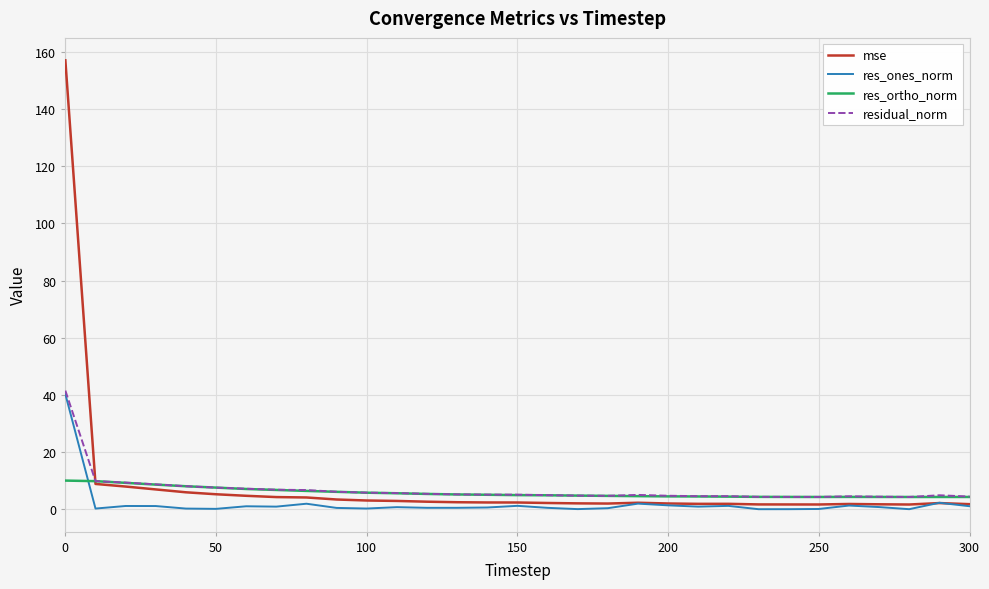

Which series has the largest range (max minus min)?

mse